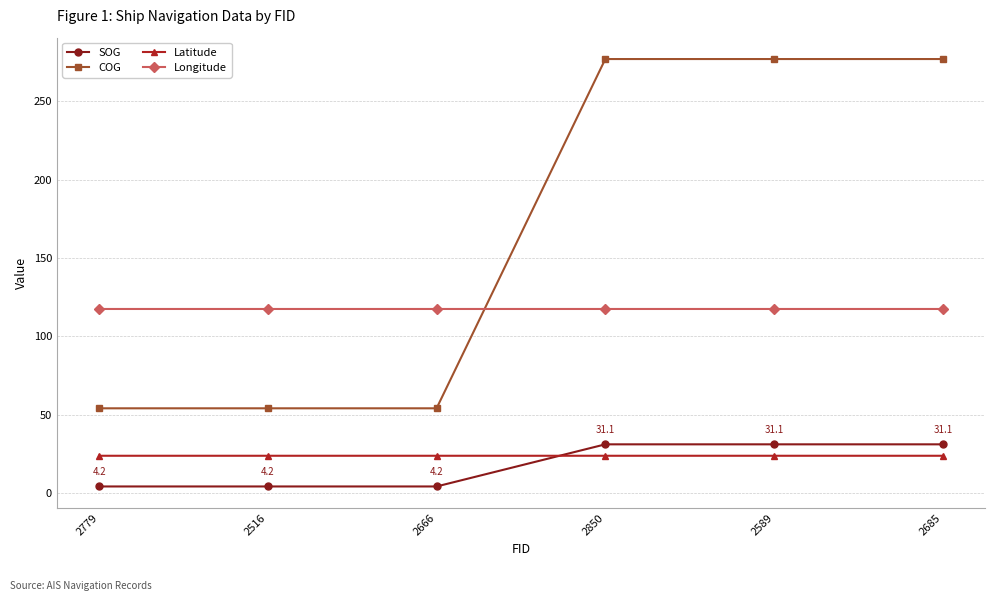

Is it true that Longitude equals 204.0 at 2685?

False